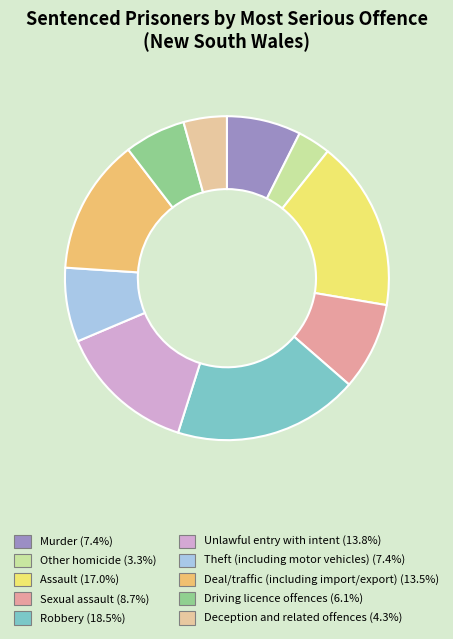

How many segments does this pie chart have?

10